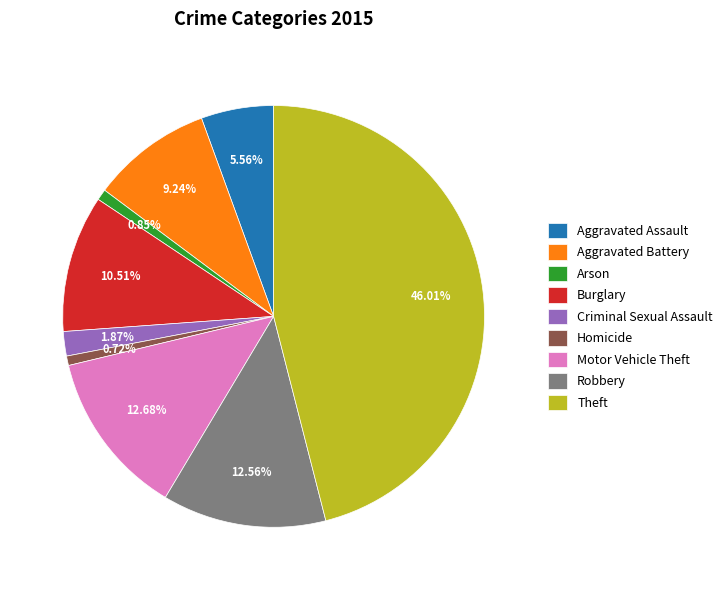

Does Arson account for over 50% of the chart?

No